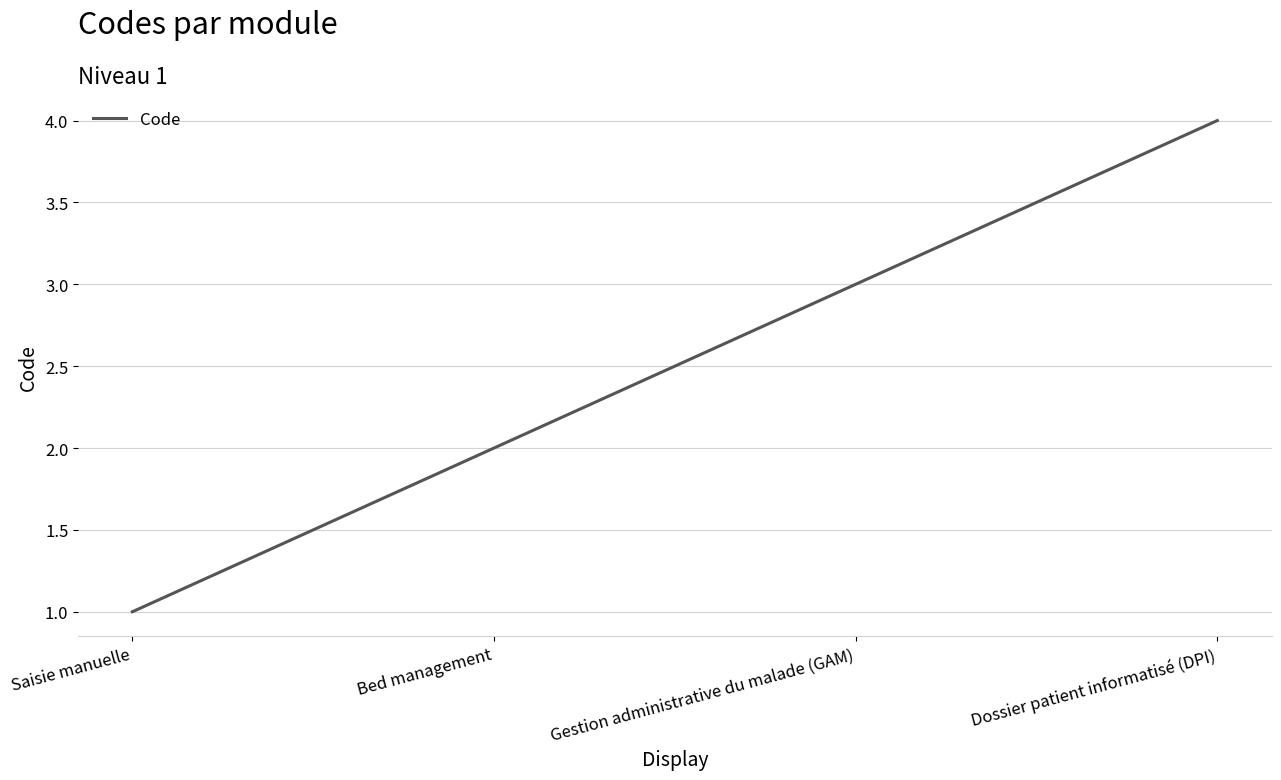

Reading right to left, list all the values displayed in this chart.

4	3	2	1